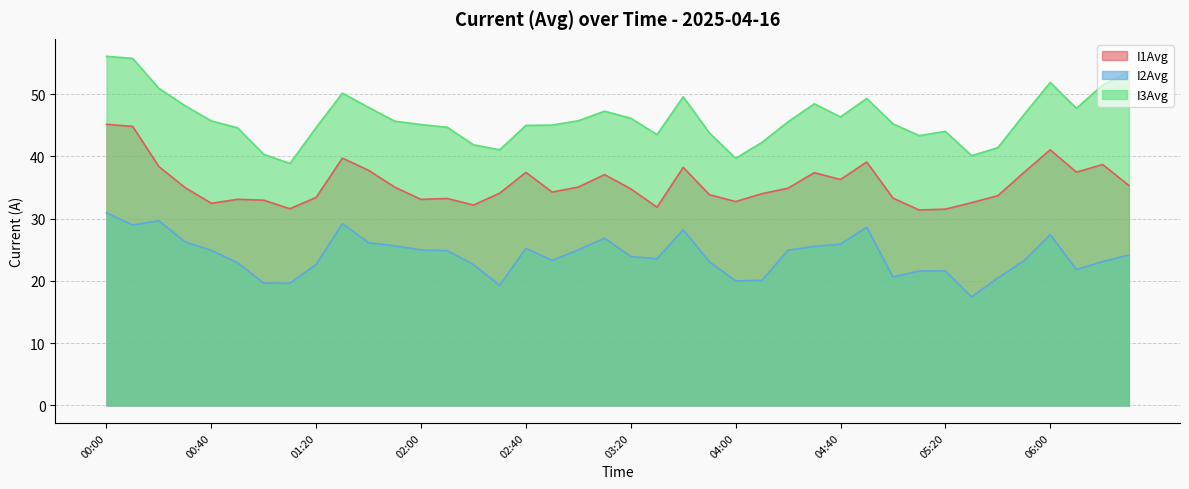

What is the difference between the highest and lowest values at 04:40?

20.4